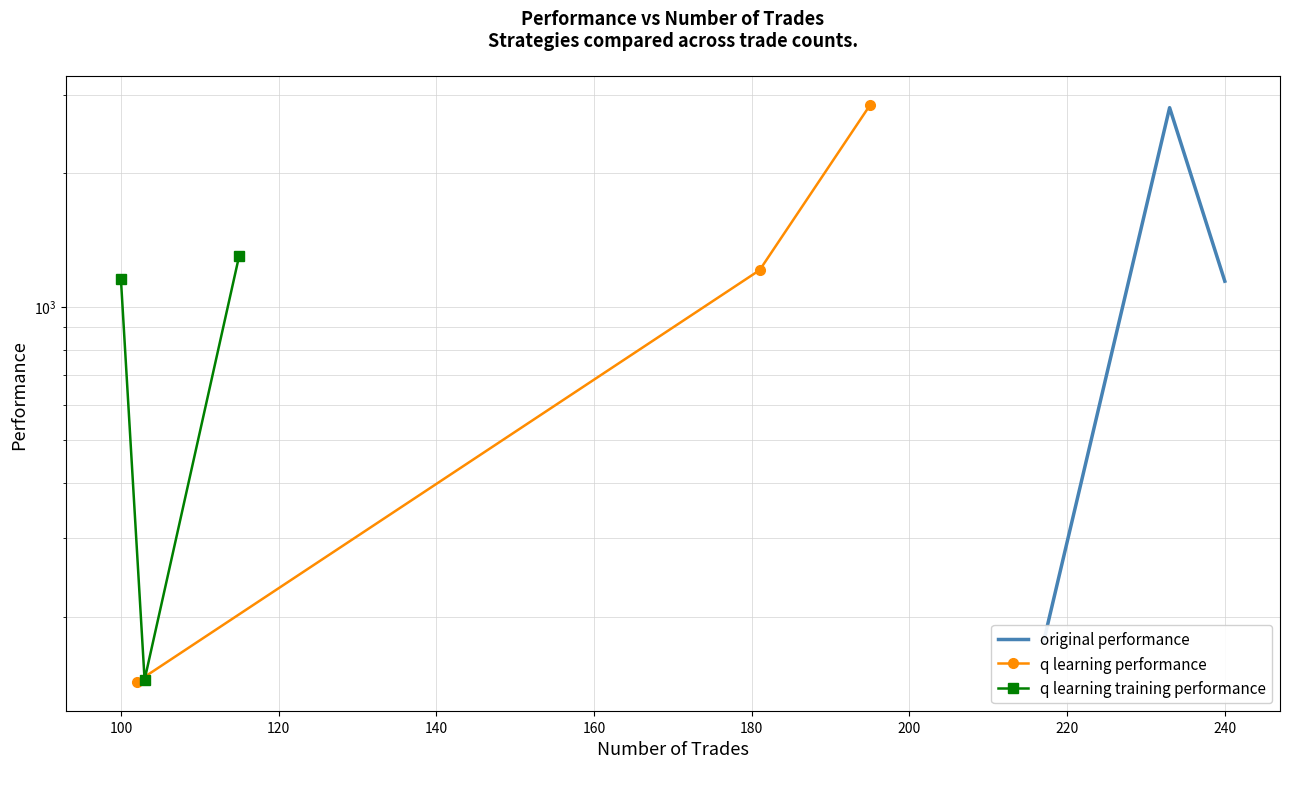

Which series has the largest range (max minus min)?

q learning performance